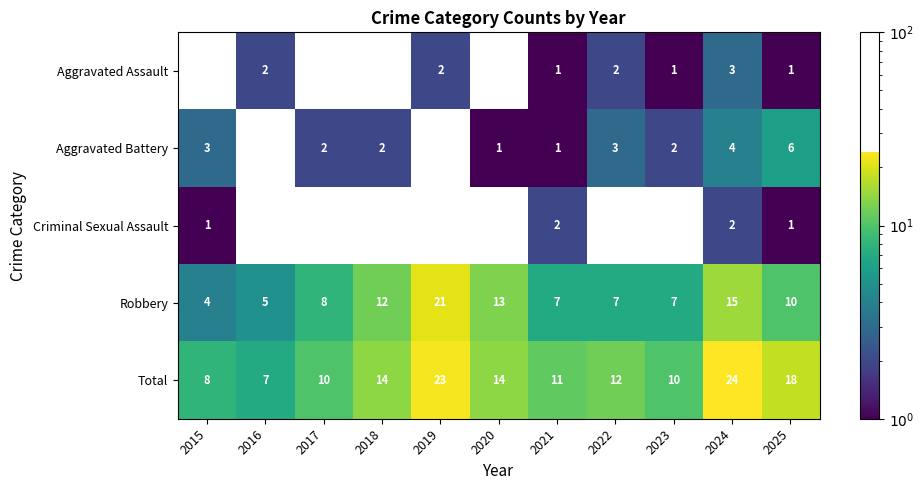

Read the Total value at 2015, to the nearest 5.

10